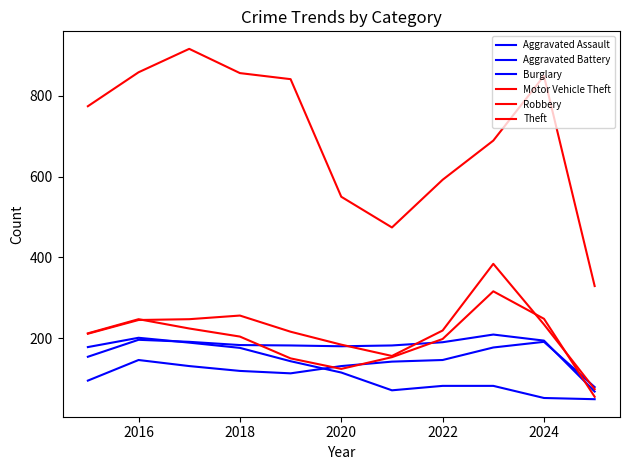

Is this an area chart (filled region under the line)?

No